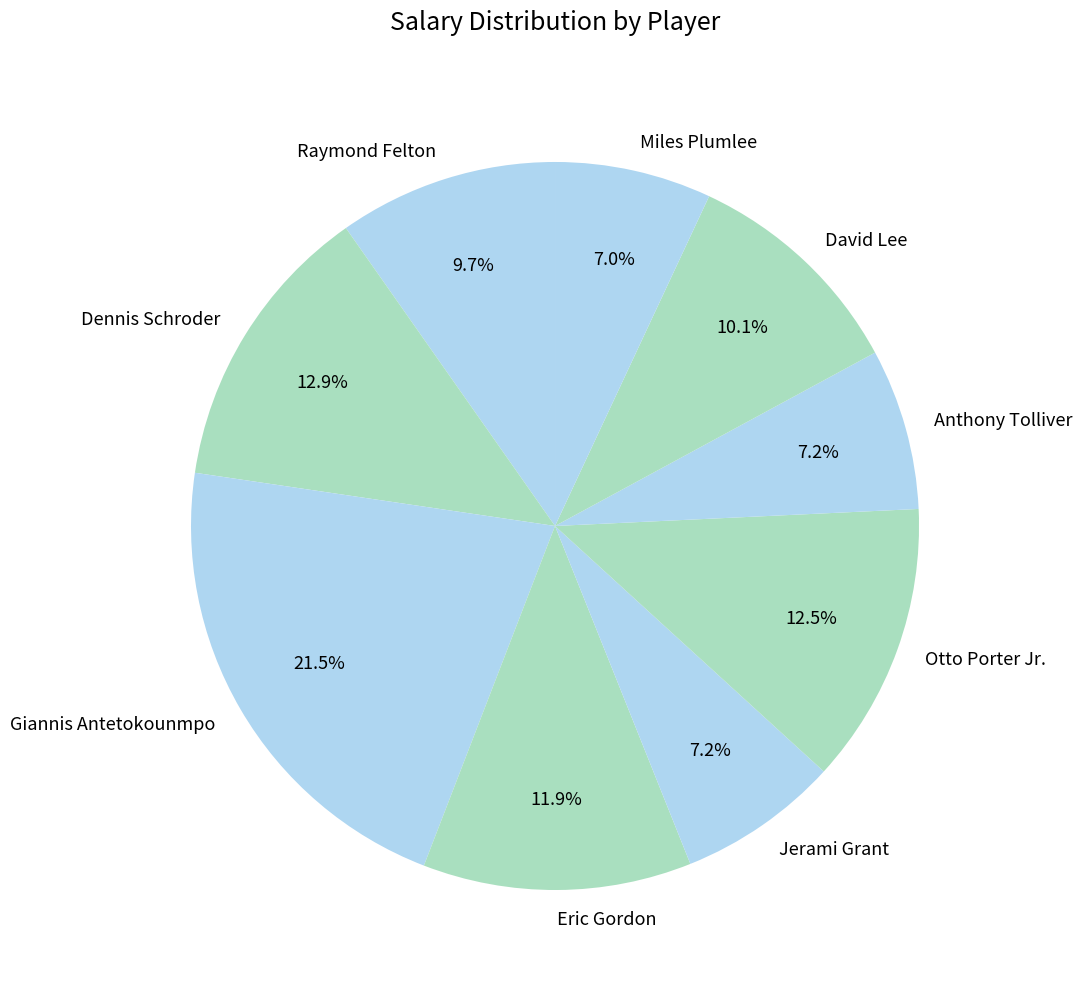

To the nearest percent, what percentage of the pie is Anthony Tolliver?

7%